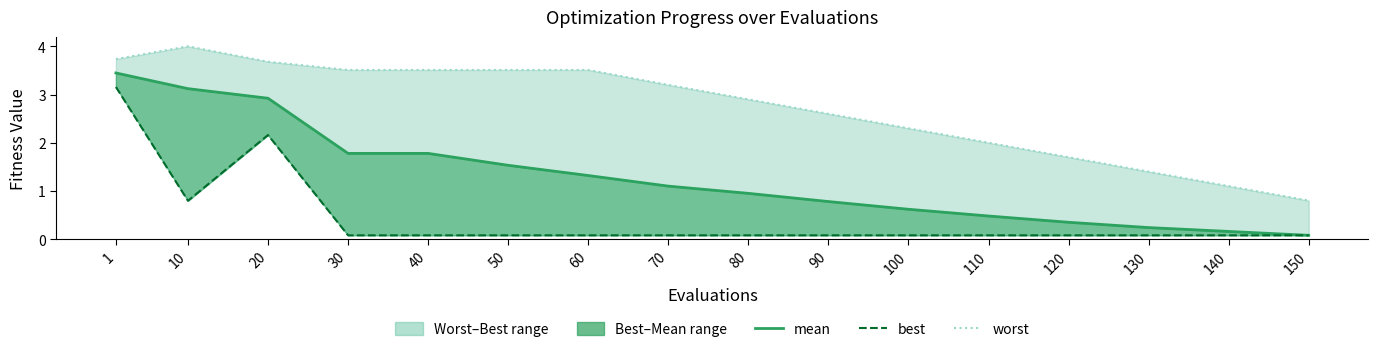

Is it true that best equals 0.1 at 150?

True